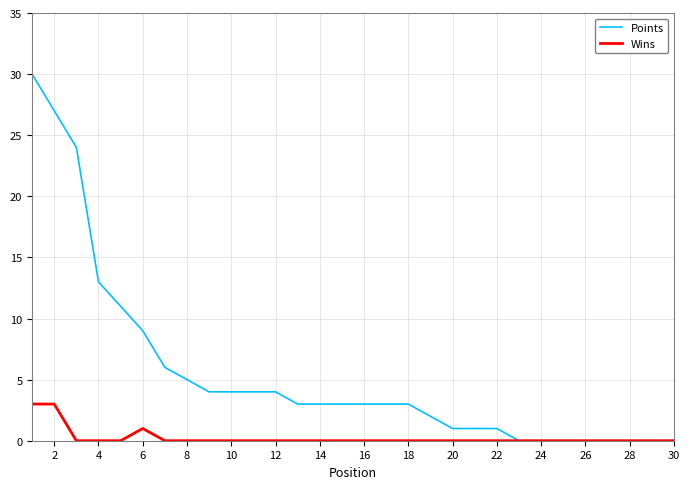

Which series has the largest range (max minus min)?

Points